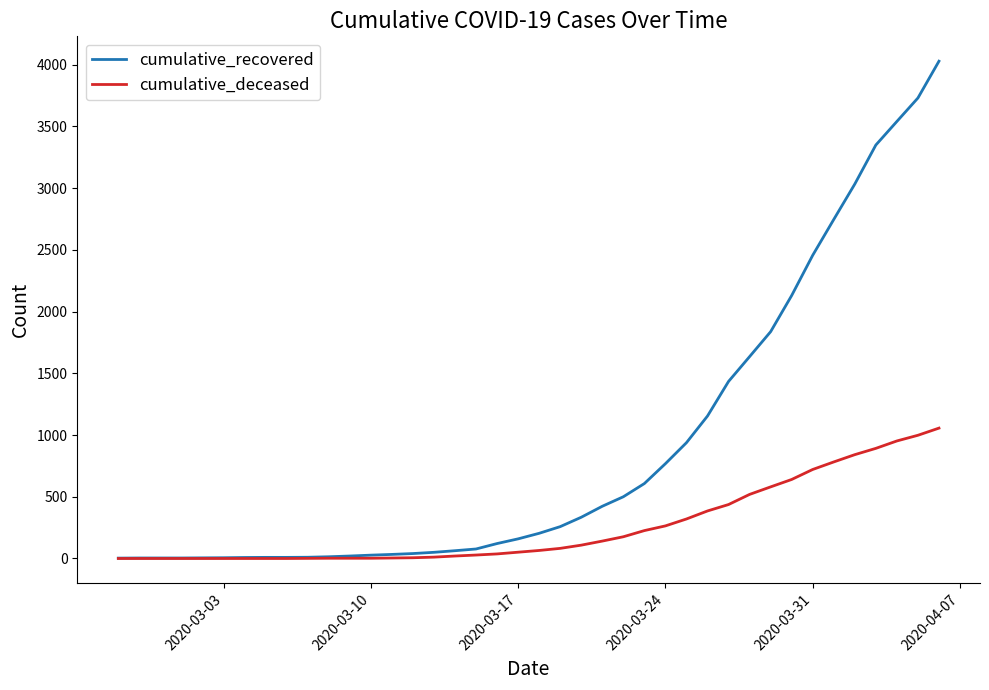

Which series has the largest total across all categories?

cumulative_recovered